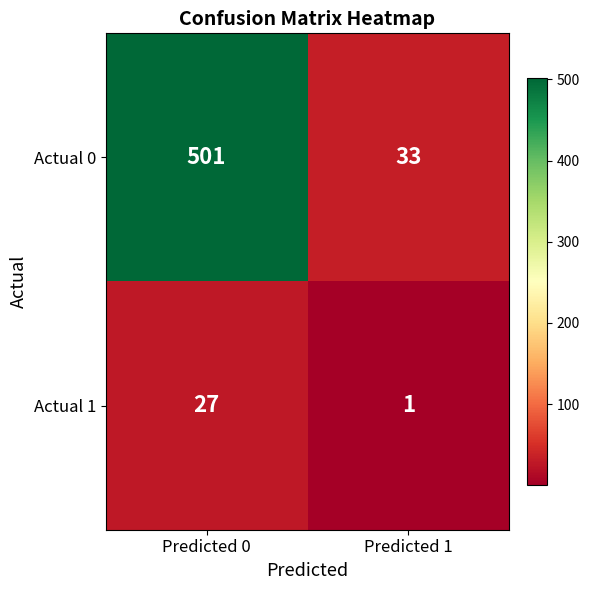

What value does the Actual 1 series have at Predicted 0?

27